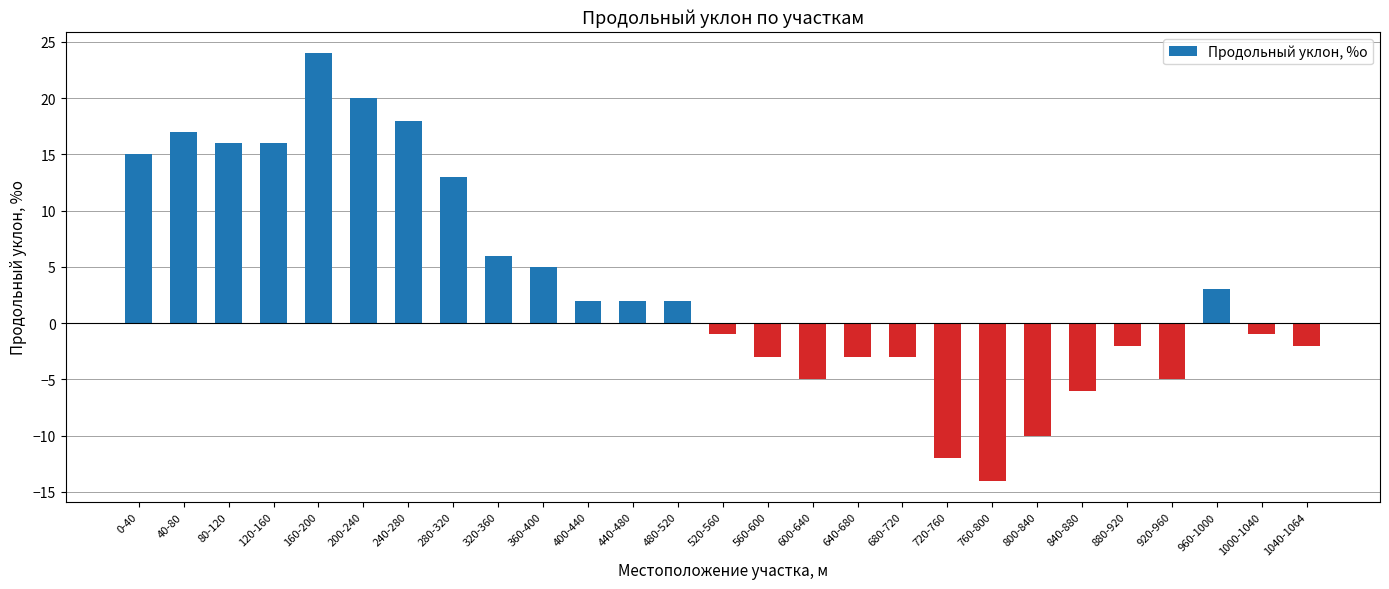

What is the difference between the maximum and second lowest values?

36